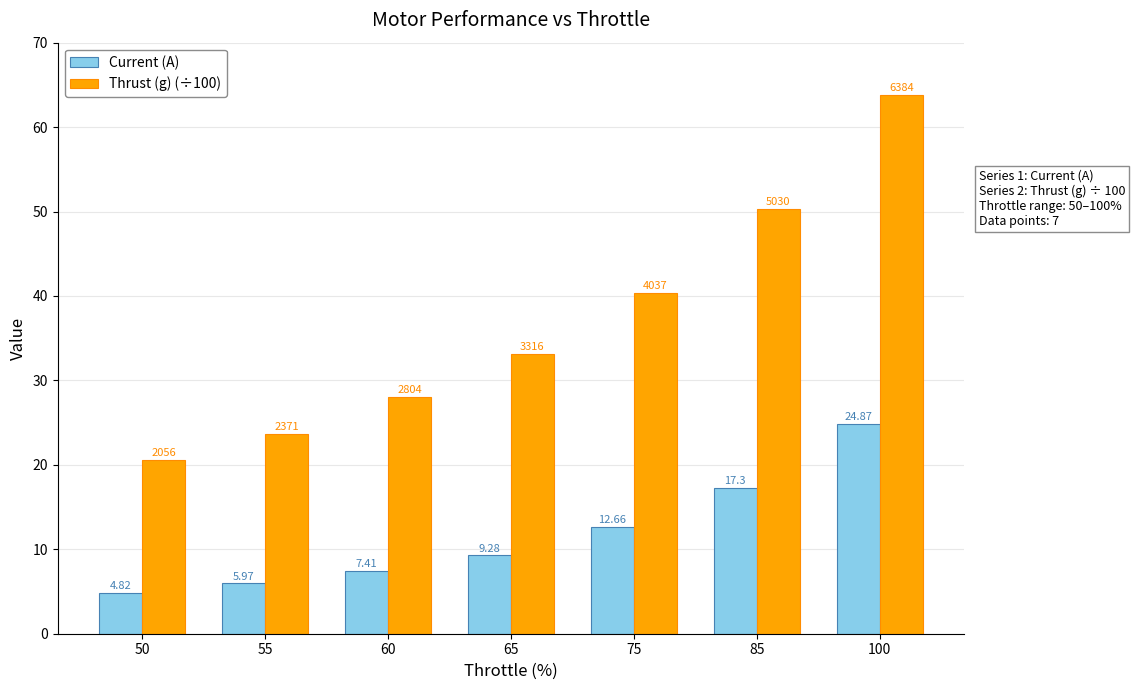

Where is Thrust (g) (÷100) nearest to the value 42?

75